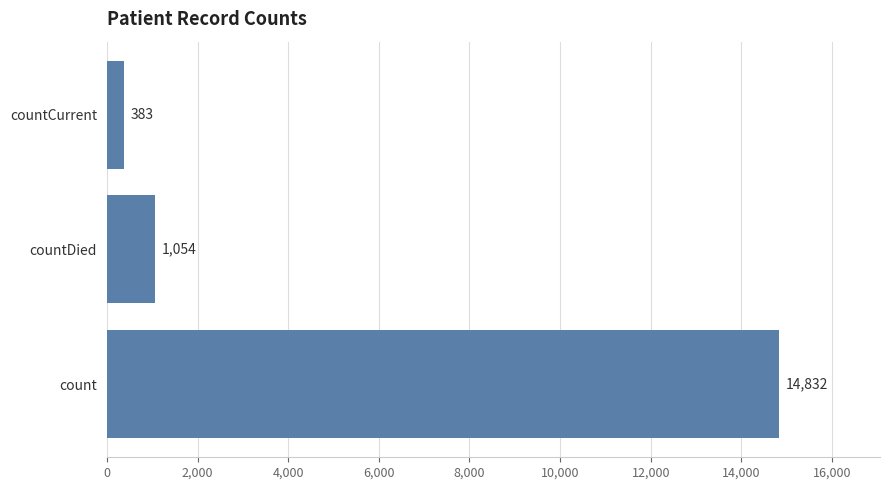

The value at countCurrent is 383. True or false?

True